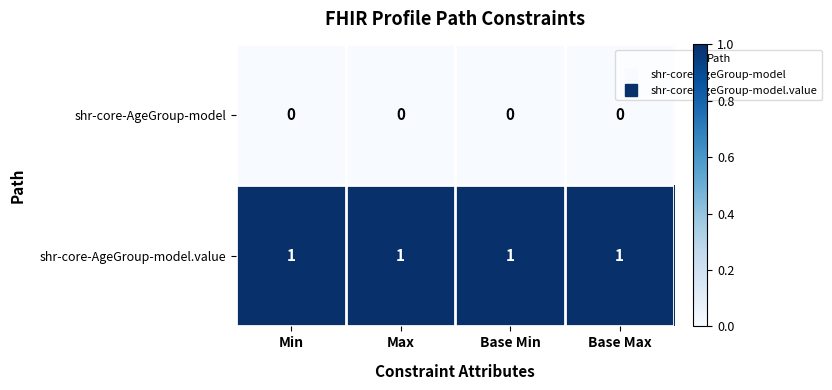

Rank the series by their maximum value, from highest to lowest.

shr-core-AgeGroup-model.value, shr-core-AgeGroup-model